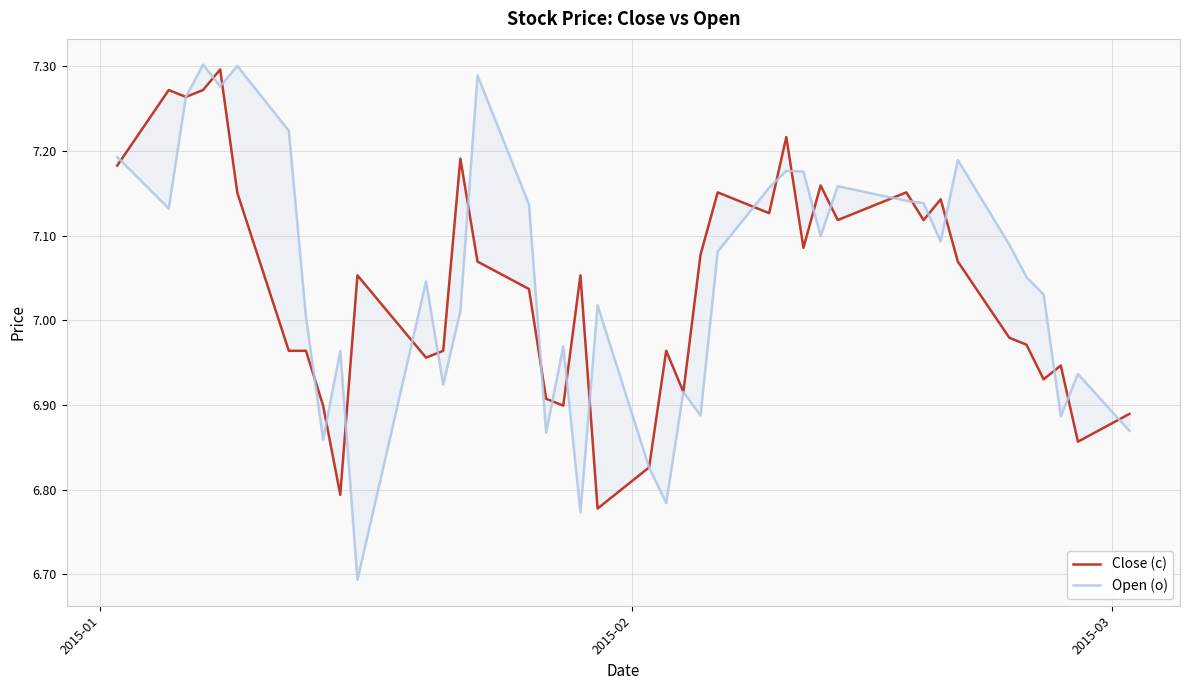

Rank the series by their average value, from lowest to highest.

Close (c), Open (o)